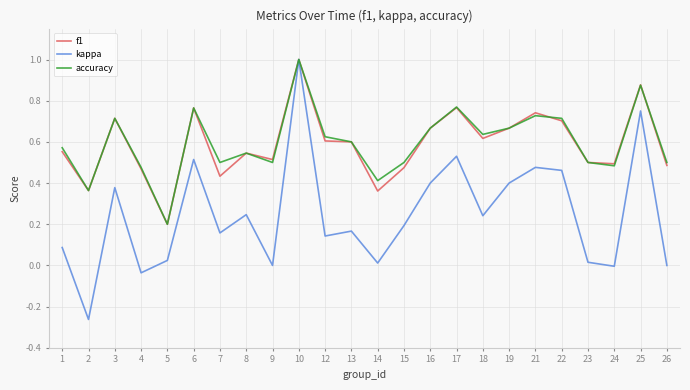

The value of f1 at 9 is 0.8. True or false?

False